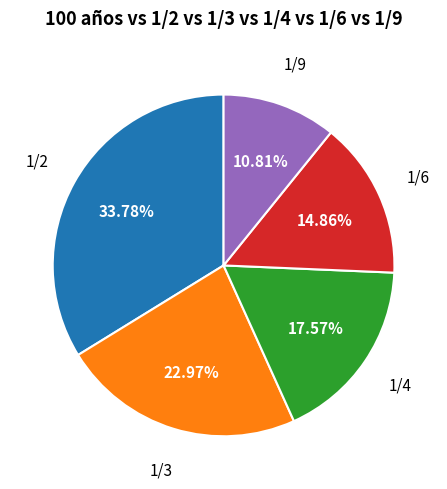

Which slice is the smallest?

1/9